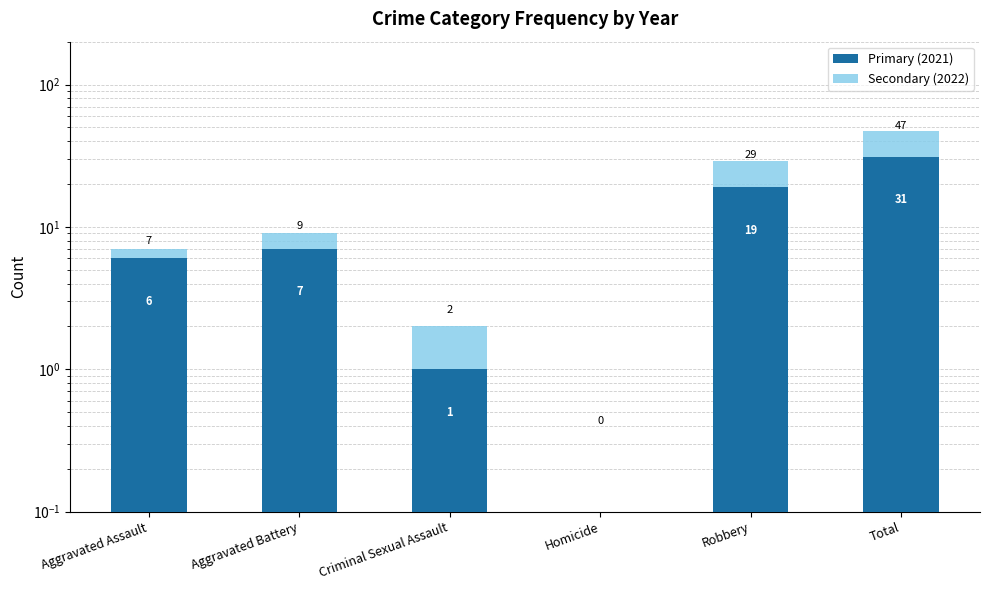

Is the value of Primary (2021) at Homicide greater than the value of Secondary (2022) at Robbery?

No